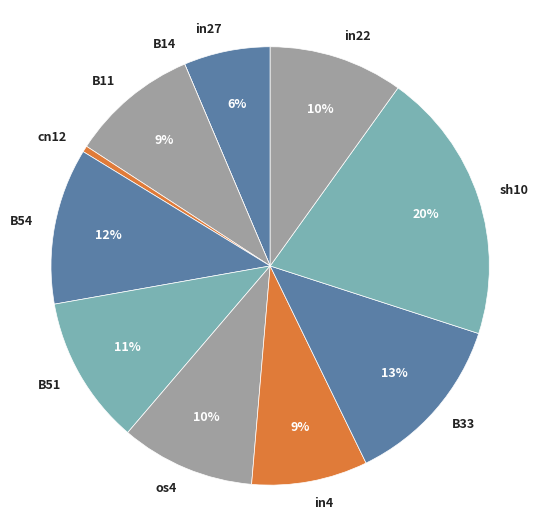

Do os4 and sh10 together represent more than half of the pie?

No